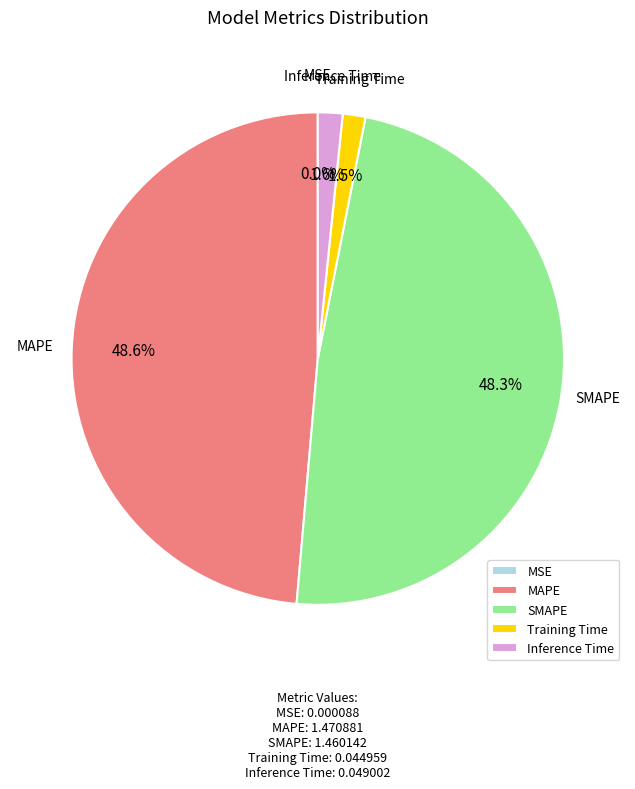

Combined, do SMAPE and MAPE account for over 50%?

Yes